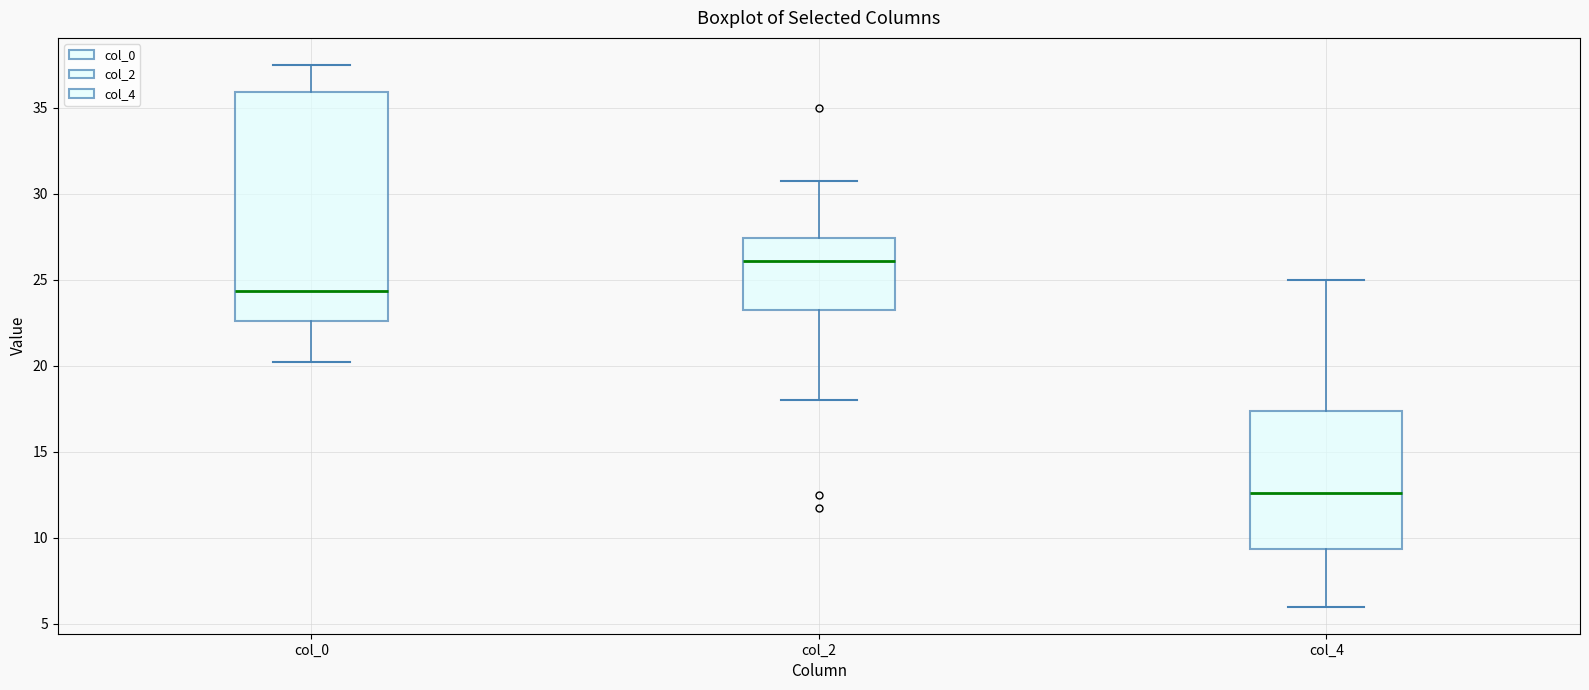

Reading left to right, transcribe this box plot: for each box, give where its median line is, the range the box spans, and where its two whiskers end, as read against the y-axis. The values are not printed on the chart, so give them approximately, as read against the axis.

col_0: median 24.5, box 22.5 to 36.0, whiskers 20.5 to 37.5
col_2: median 26.0, box 23.5 to 27.5, whiskers 18.0 to 31.0
col_4: median 12.5, box 9.5 to 17.5, whiskers 6.0 to 25.0